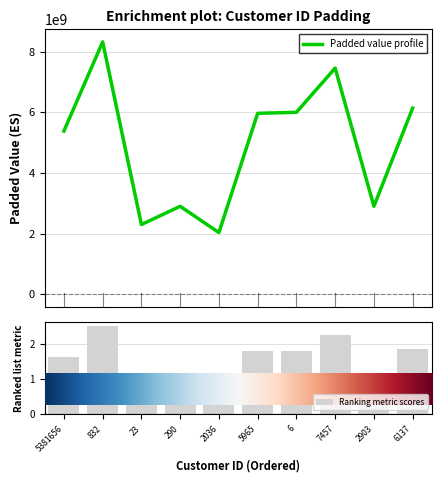

What is the difference between the maximum and second lowest values in the Ranking metric scores series?

1.8